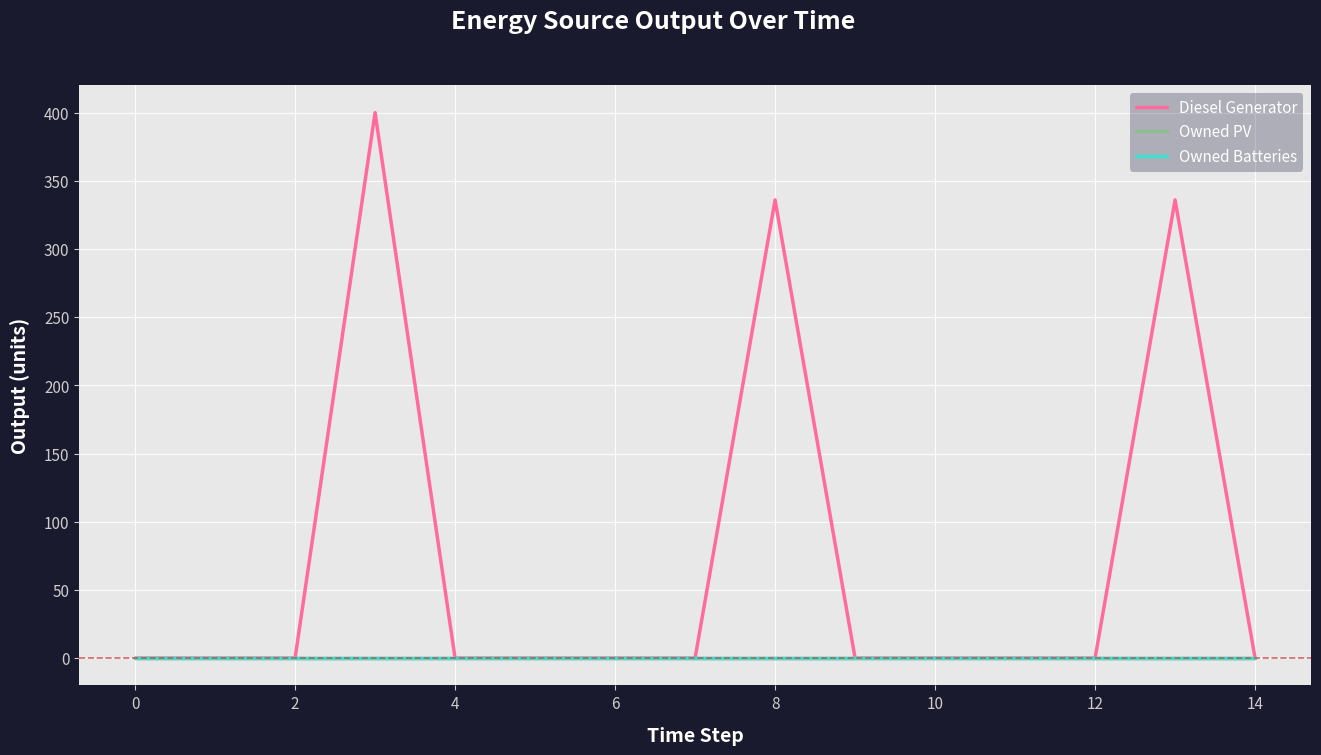

List the series in order of their peak value, lowest first.

Owned PV, Owned Batteries, Diesel Generator